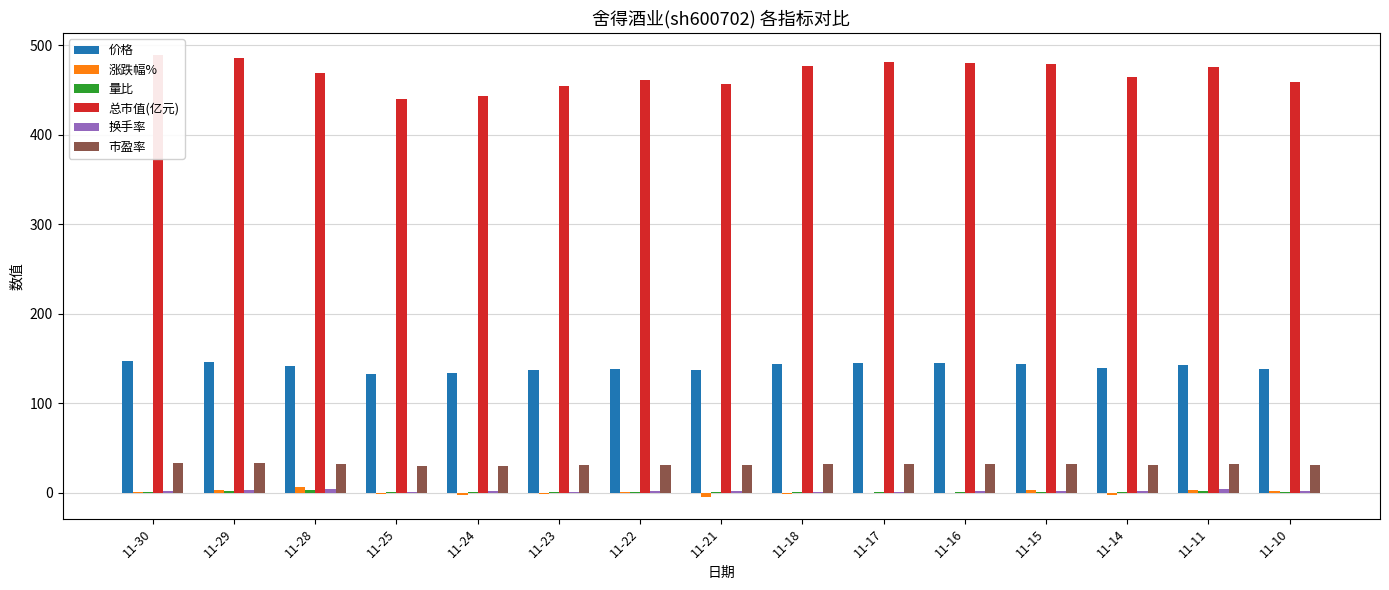

Is the value of 价格 at 11-28 greater than the value of 换手率 at 11-22?

Yes